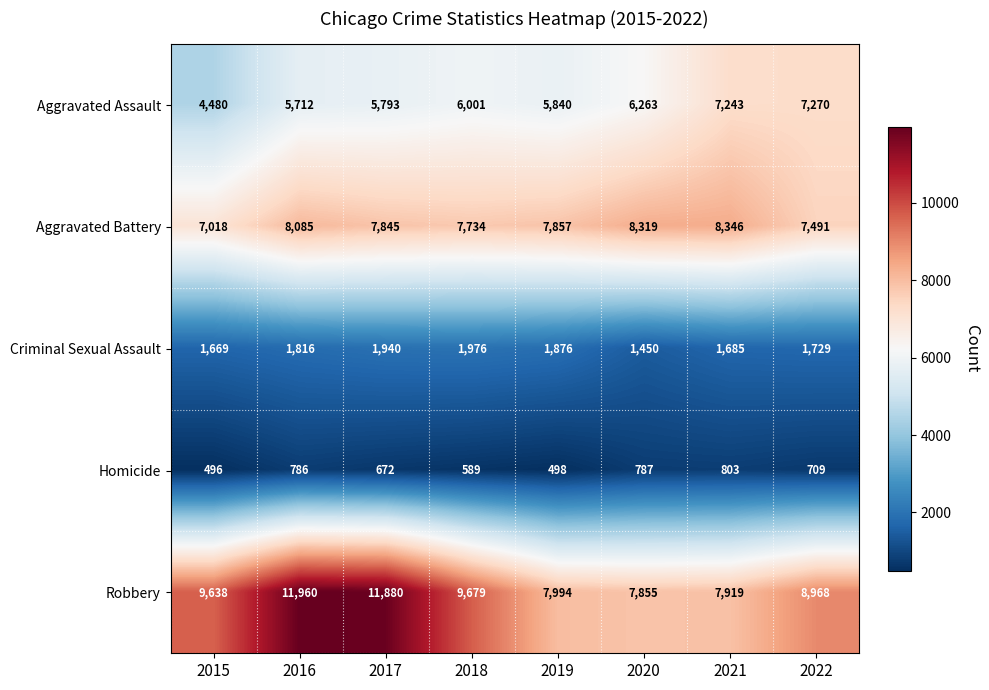

Read the Homicide value at 2017, to the nearest 50.

650